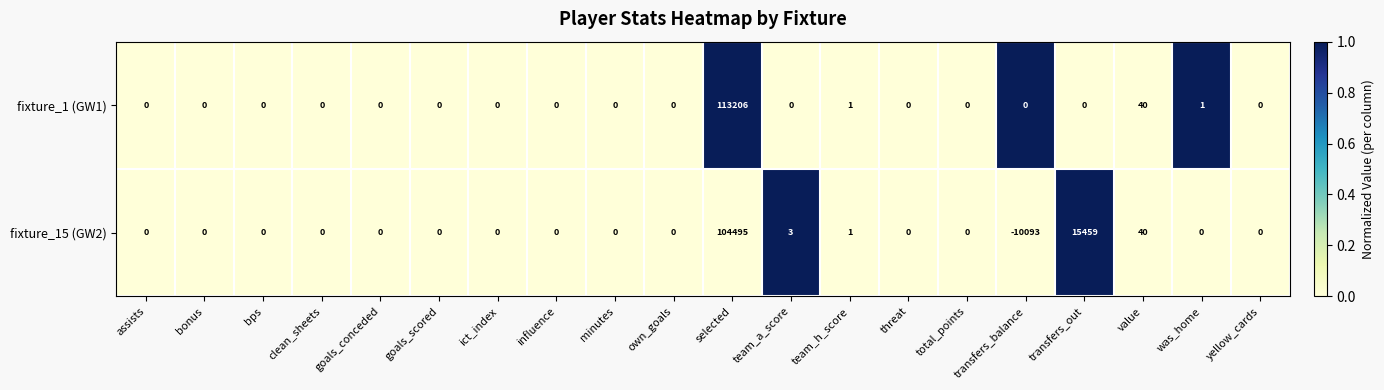

How many values in the fixture_15 (GW2) series are below 0?

1